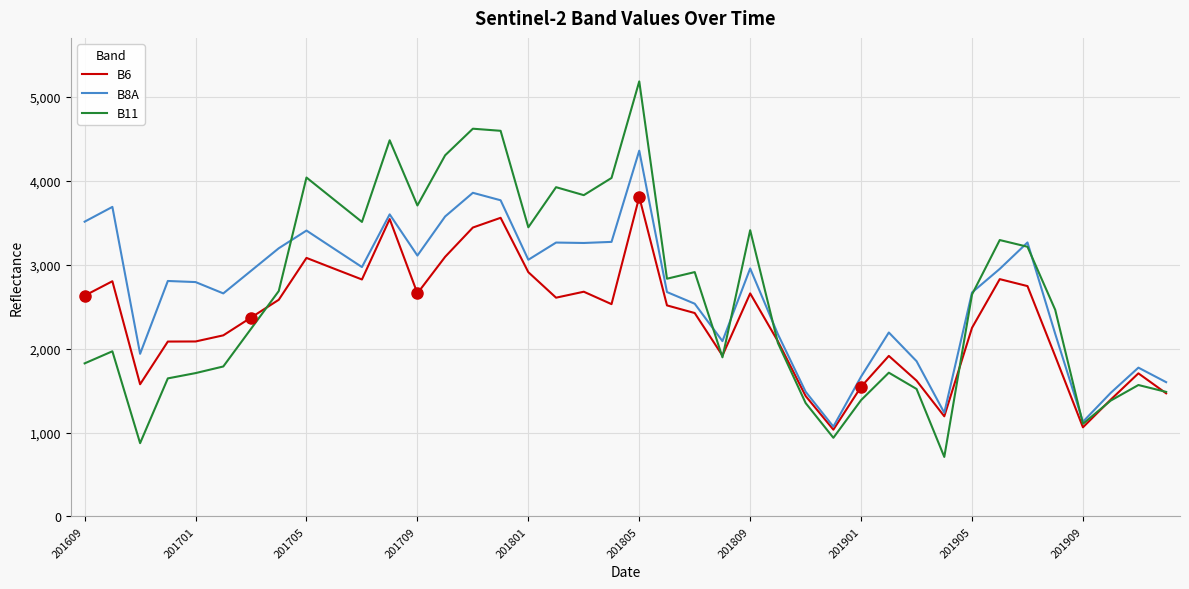

Rank the series by their maximum value, from lowest to highest.

B6, B8A, B11